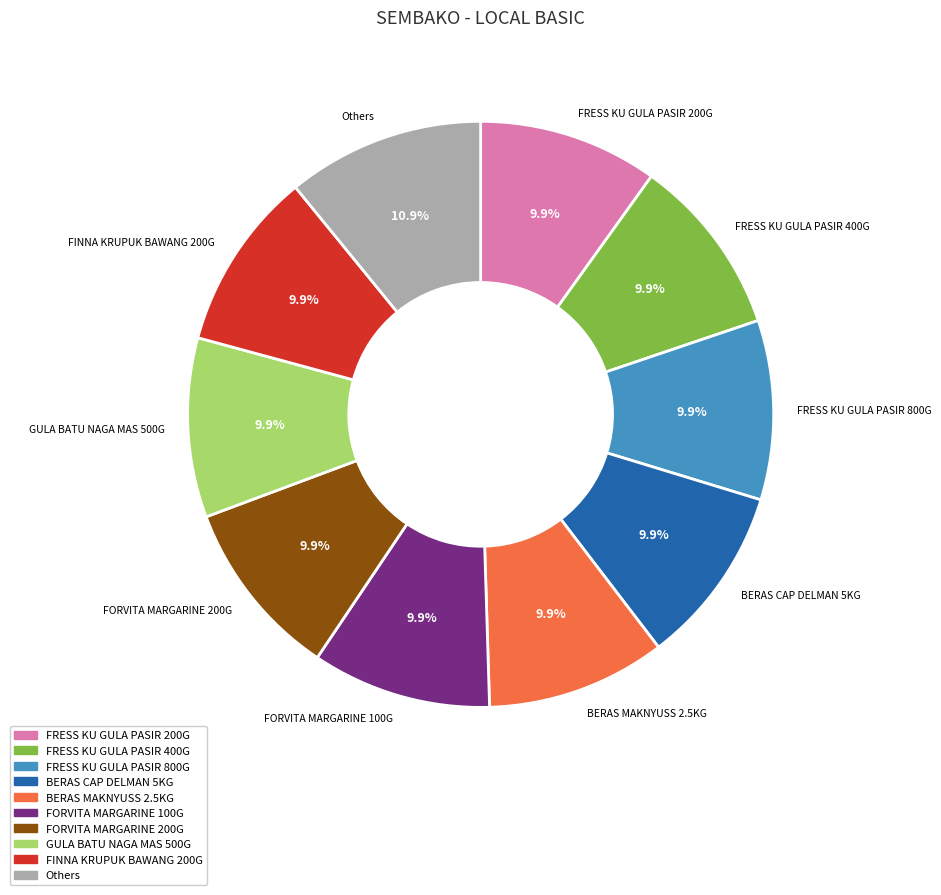

Count the number of slices in the pie.

10